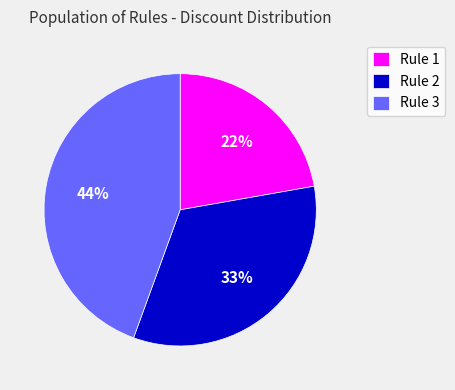

Which has a higher value, Rule 3 or Rule 1?

Rule 3